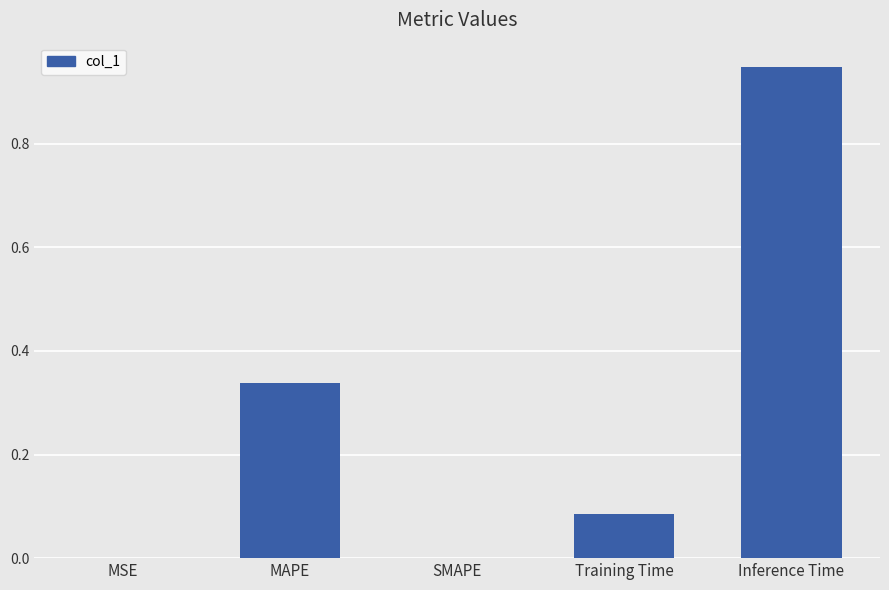

How many series are shown in this chart?

1